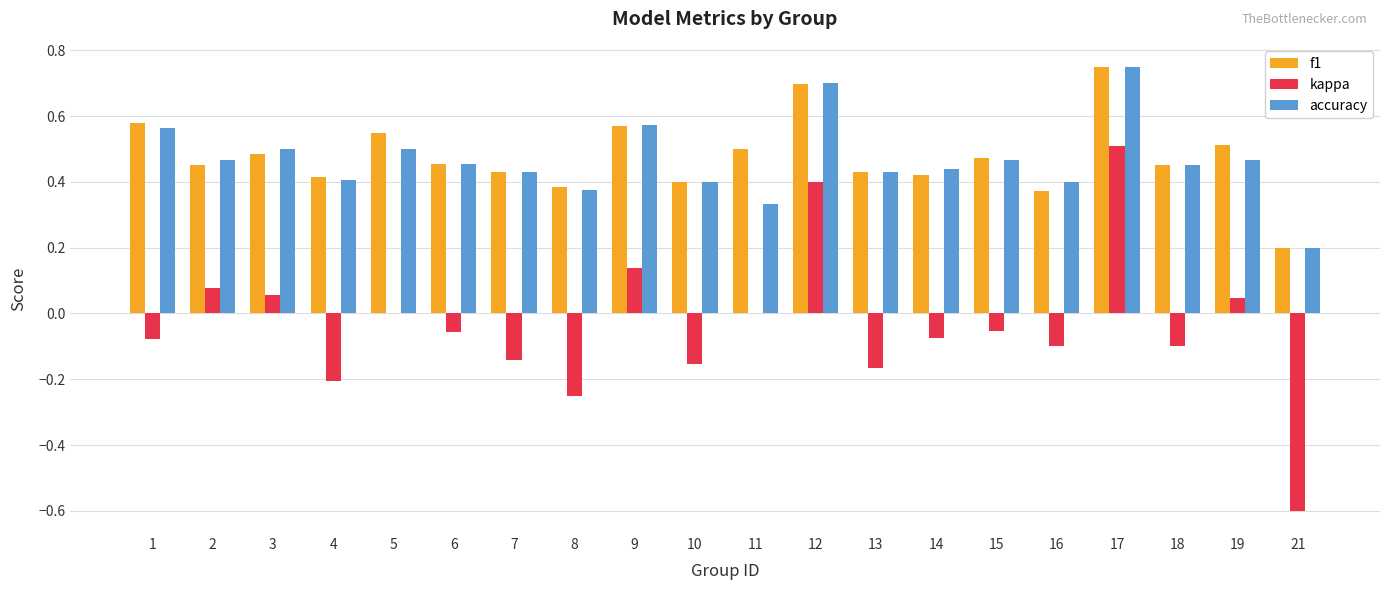

What is the sum of the accuracy values at 3 and 6?

1.0